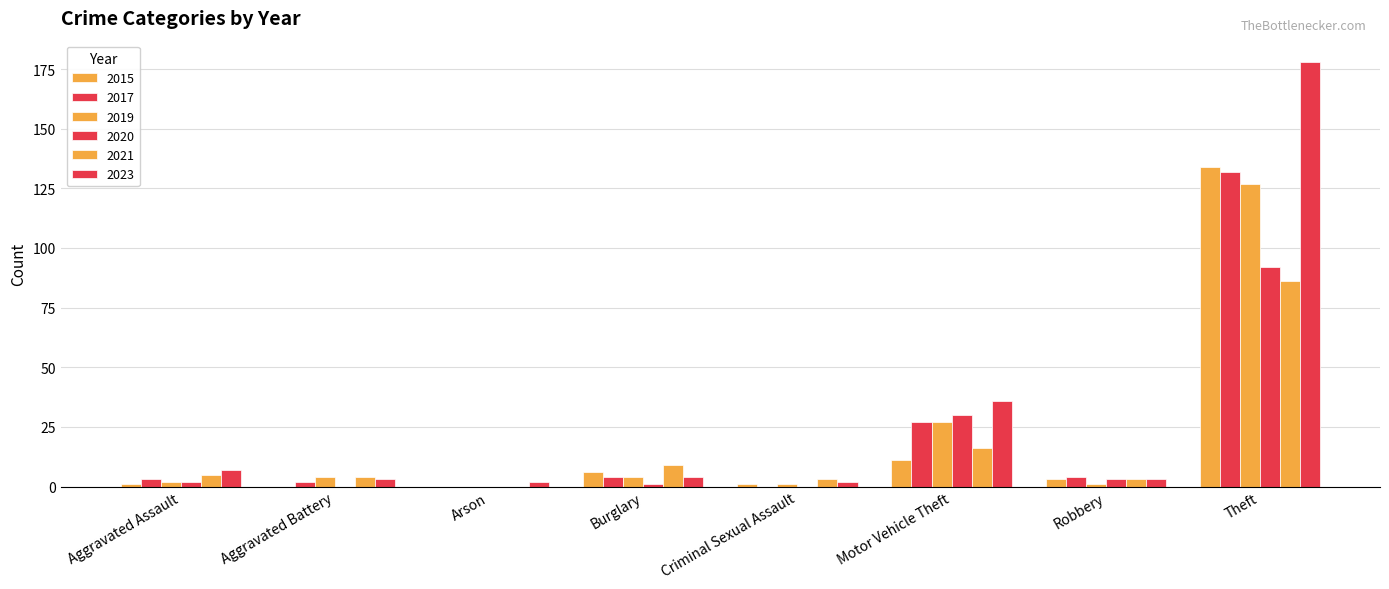

Are the bars horizontal?

No